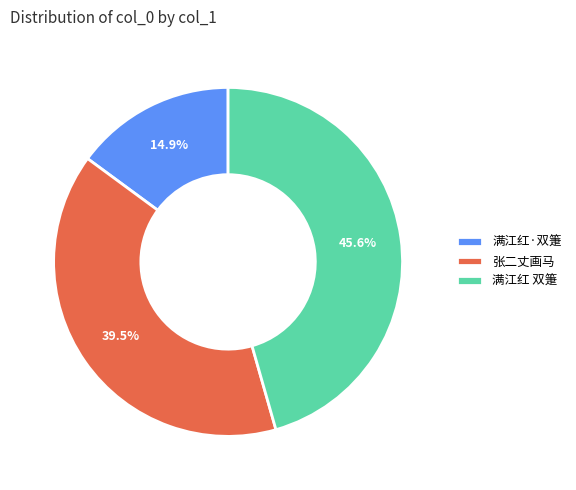

Does 满江红 双箑 represent more than half of the total?

No